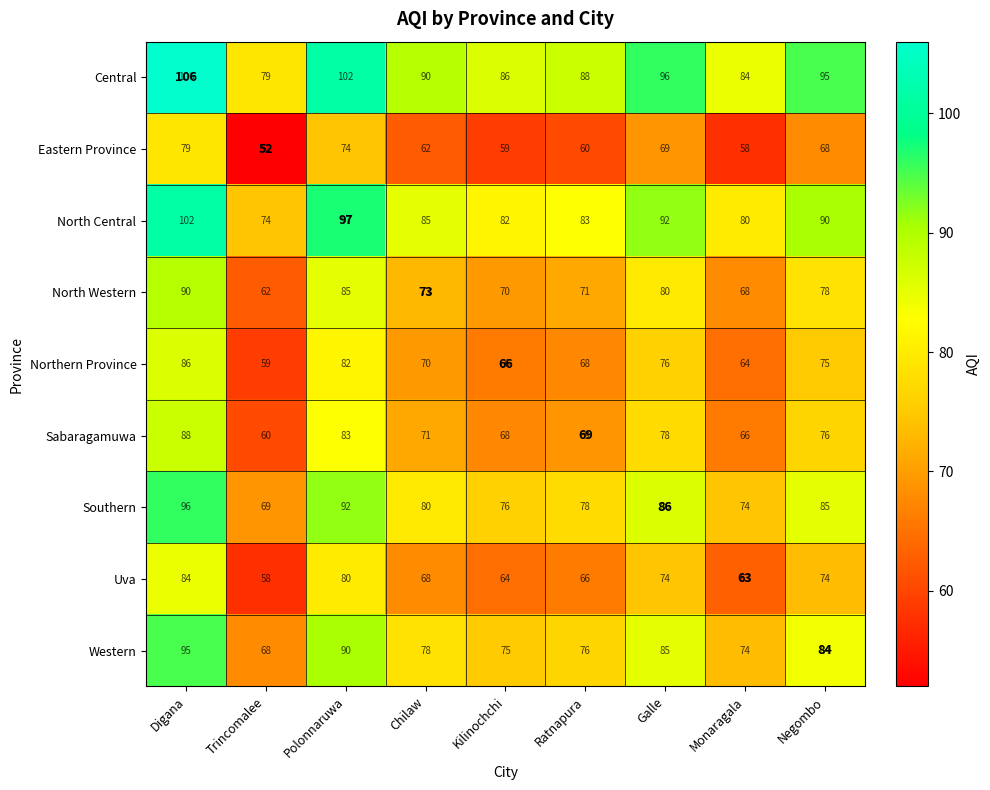

At which category does the chart reach its minimum across all series?

Trincomalee